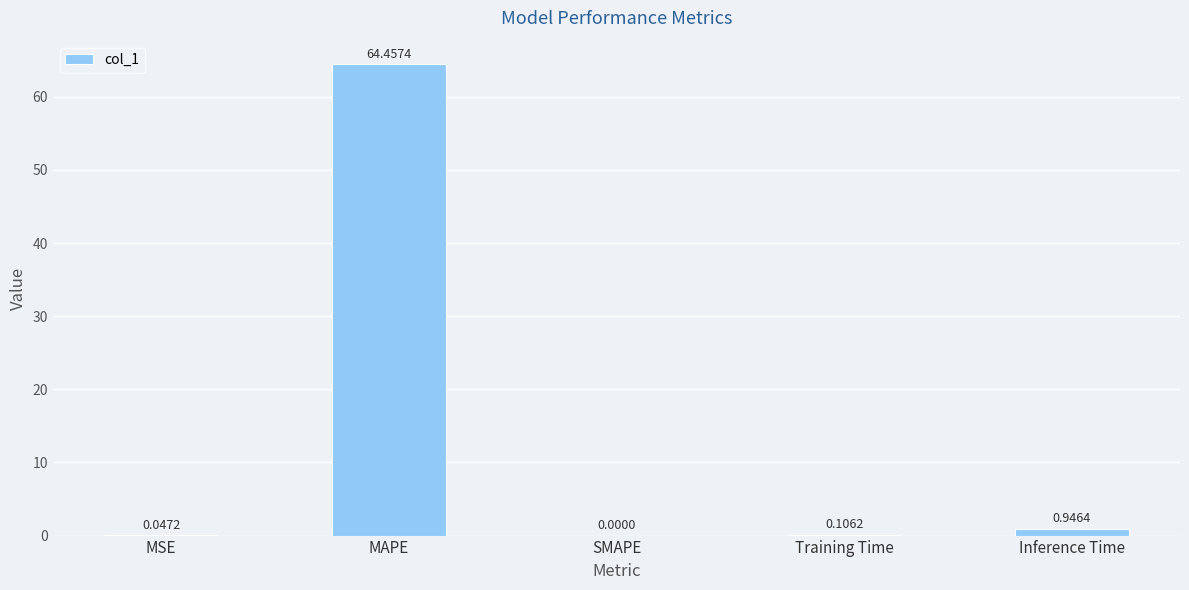

At which label is the value closest to 32?

Inference Time